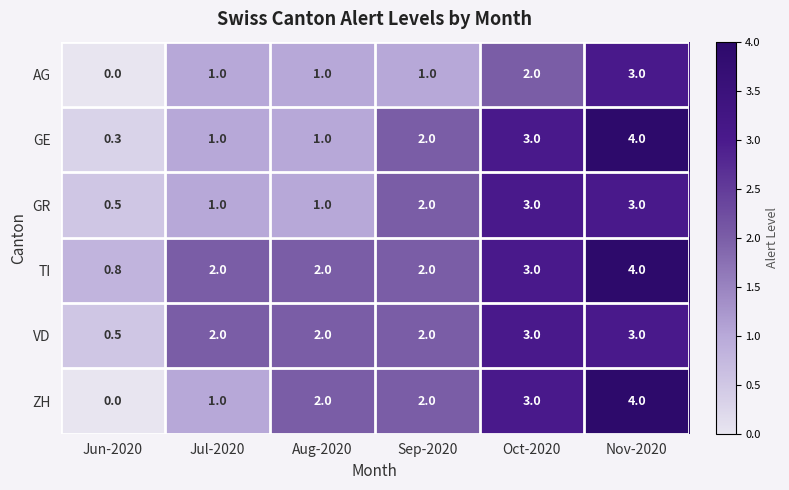

What is the total value across all series at Jun-2020?

2.1